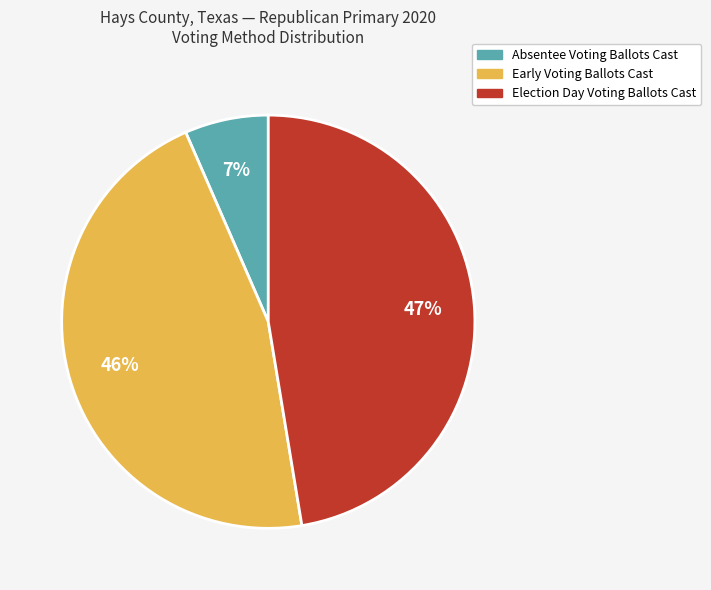

To the nearest percent, what is the average slice percentage?

33%